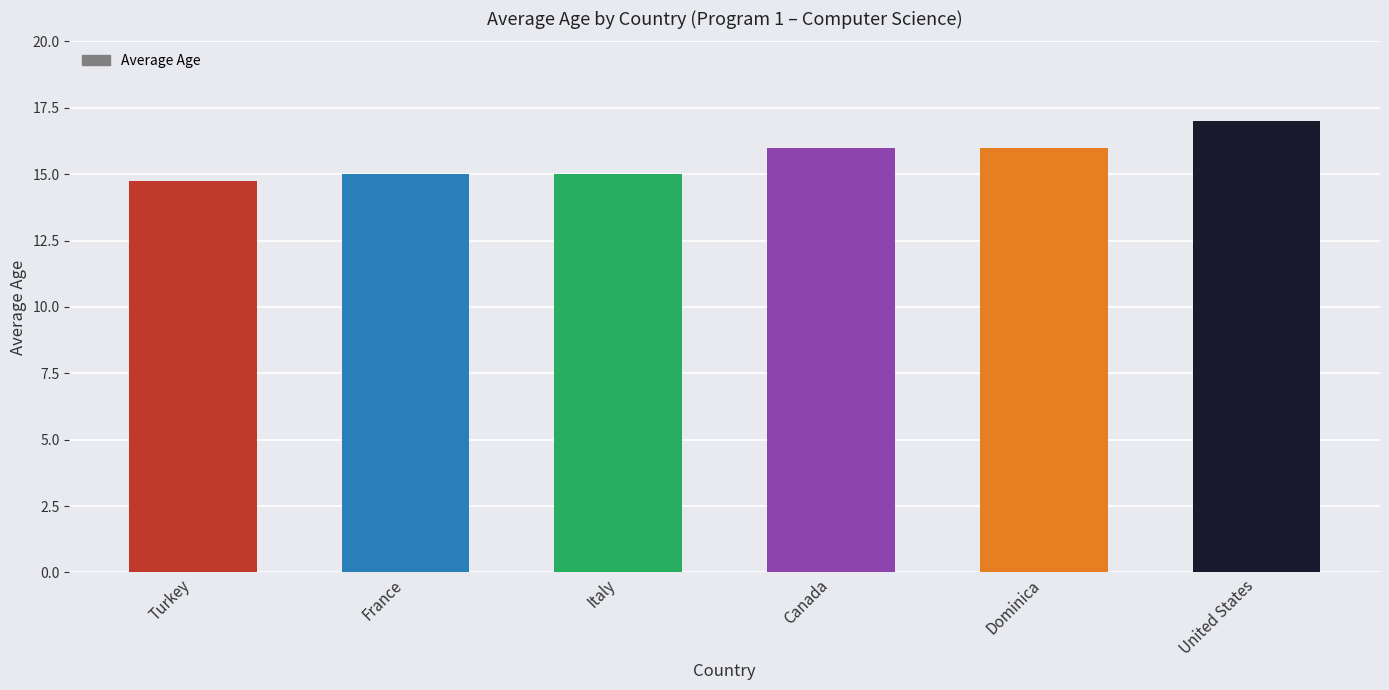

What is the sum of all values?

93.8